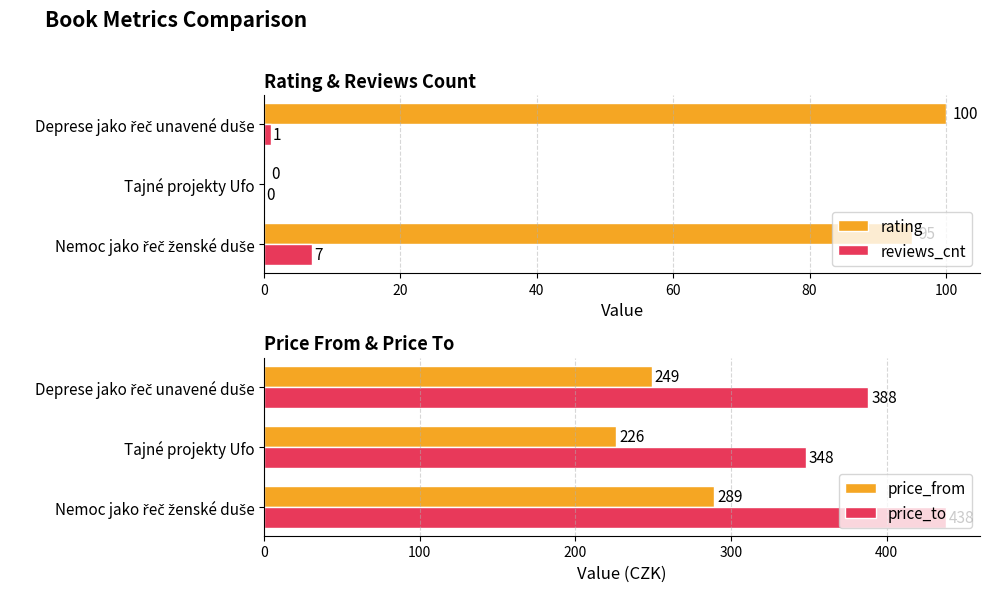

What is the greatest value displayed?

438